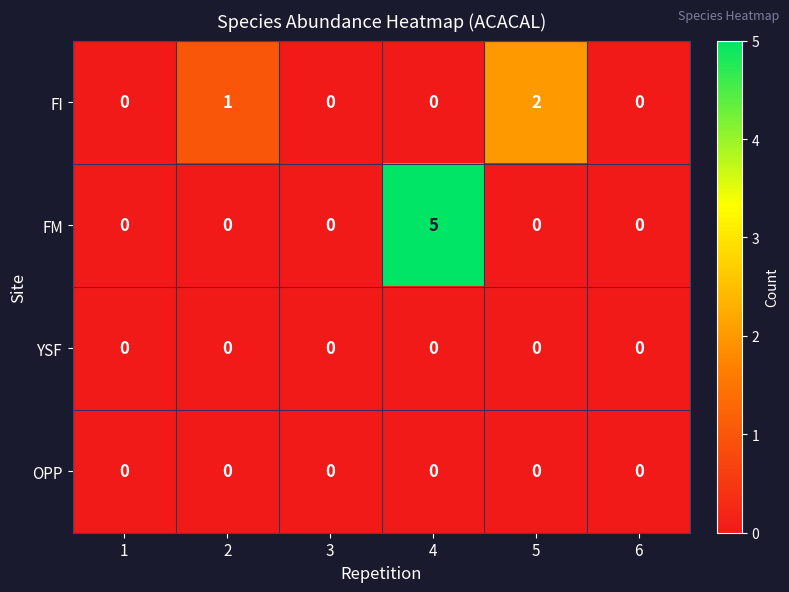

The value of FI at 4 is 1. True or false?

False